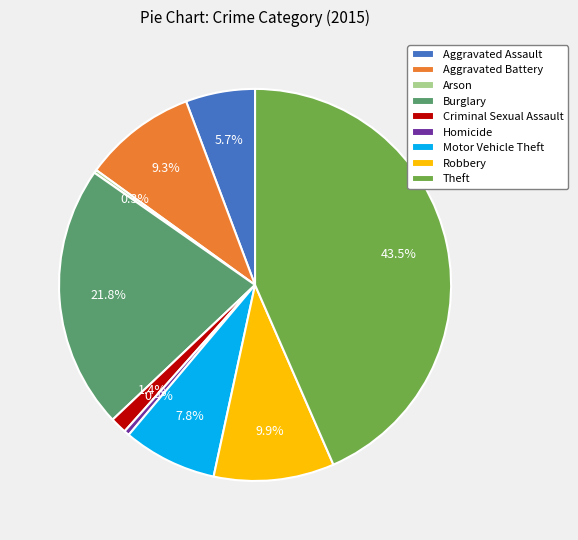

Is Aggravated Battery the majority of the pie?

No